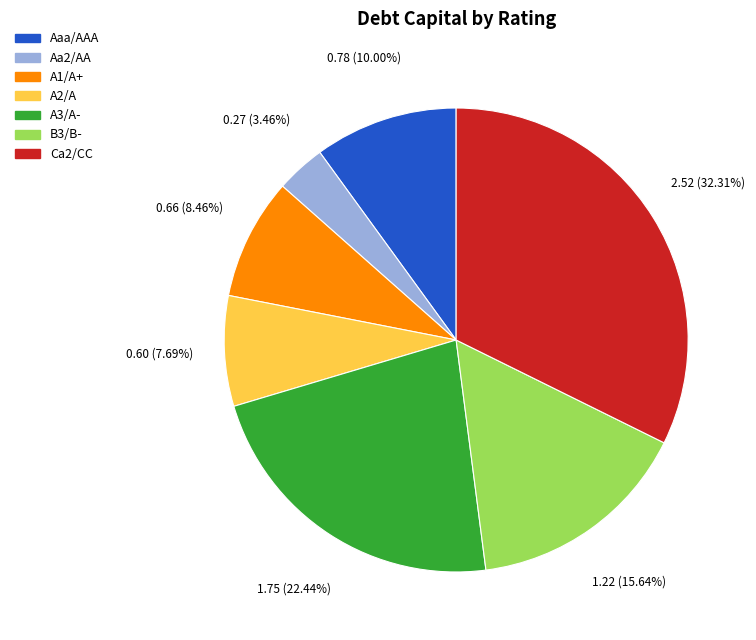

Is there any slice that represents more than half of the pie?

No